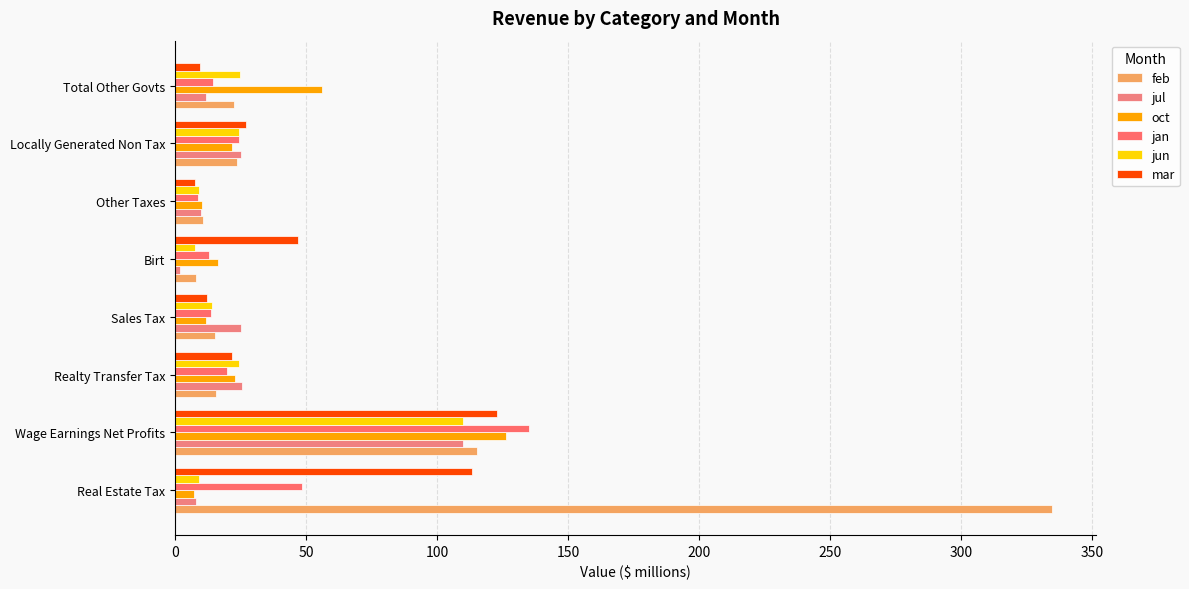

What is the minimum value for feb?

8.1